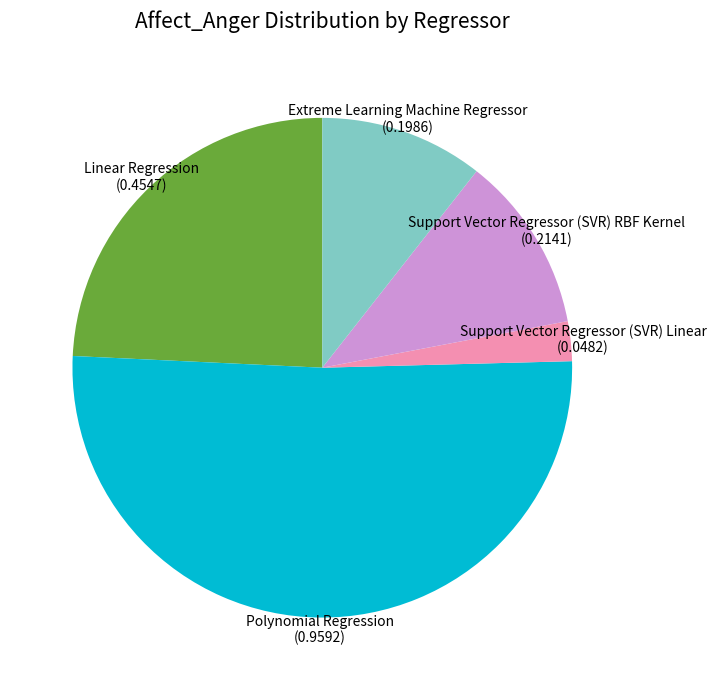

Count the number of slices in the pie.

5